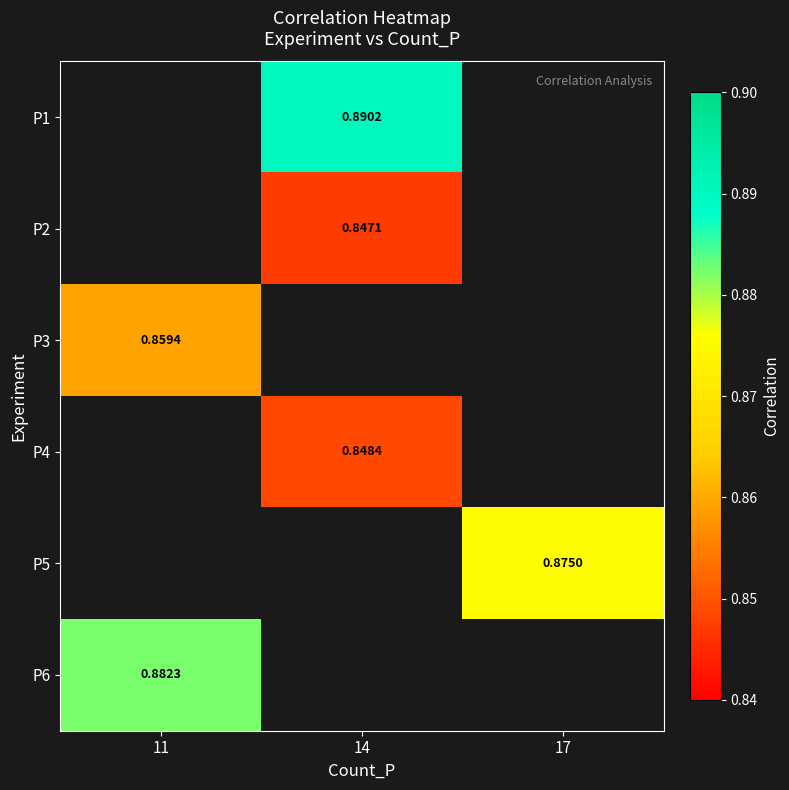

Is the value of P3 at 11 greater than the value of P2 at 14?

Yes